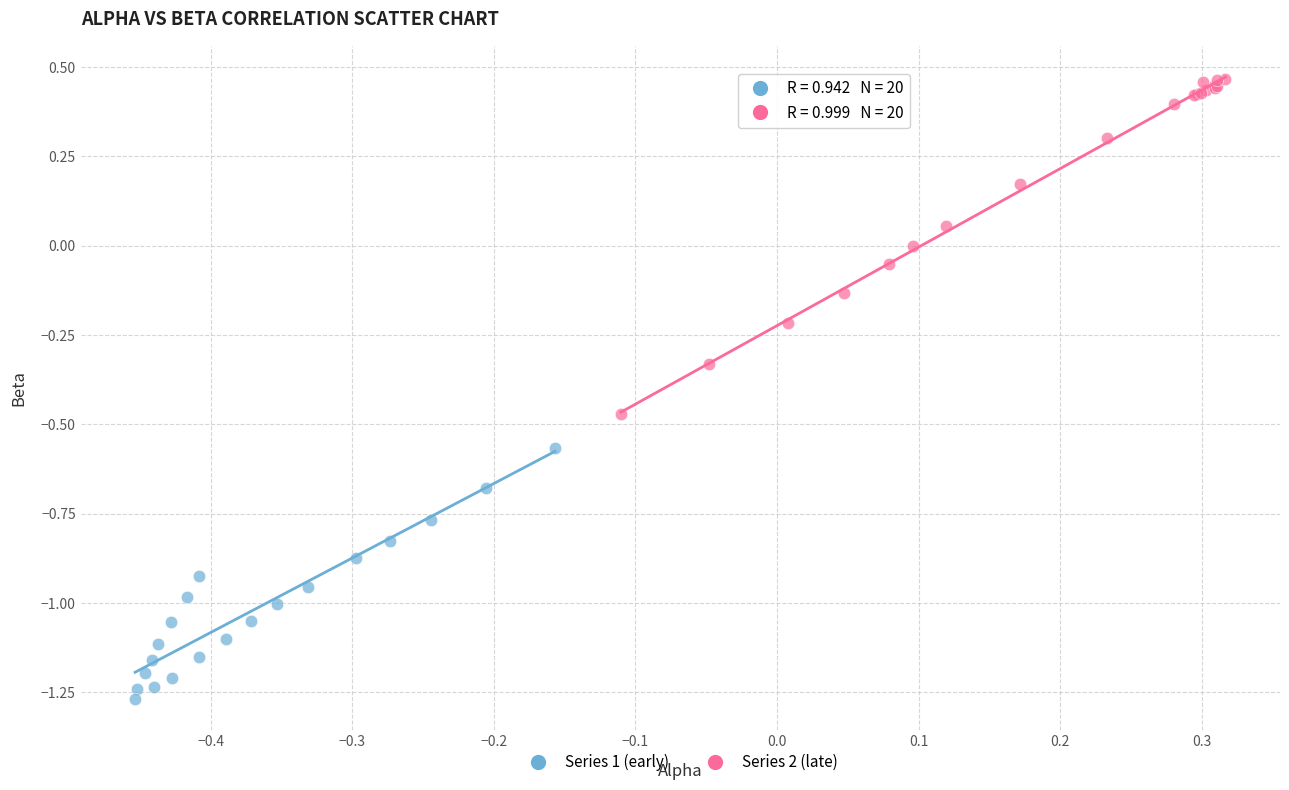

Which series reaches the minimum Y coordinate?

Series 1 (early)